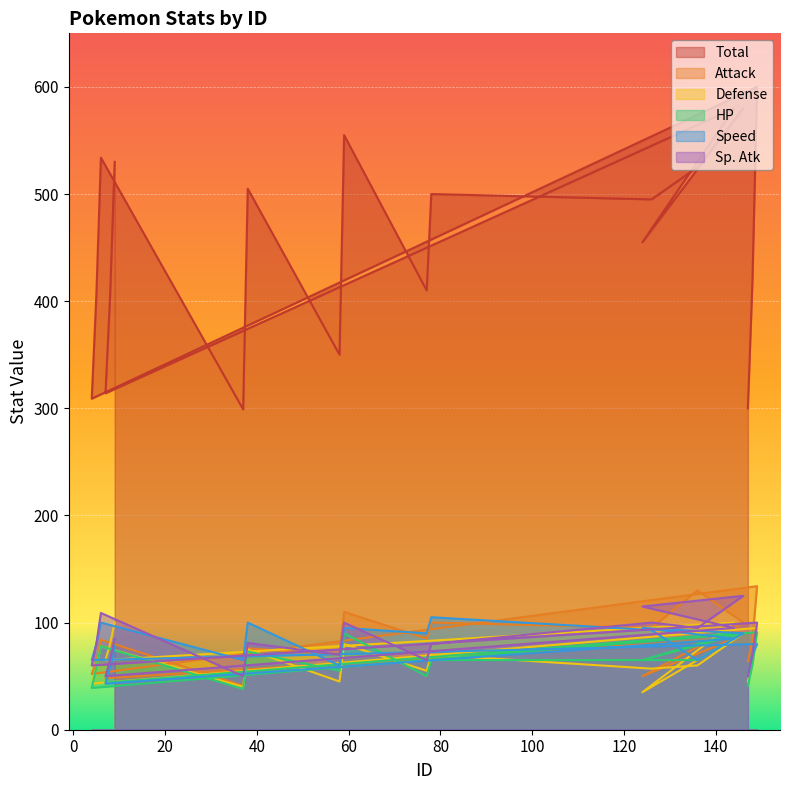

What is the total value across all series at 9?

955